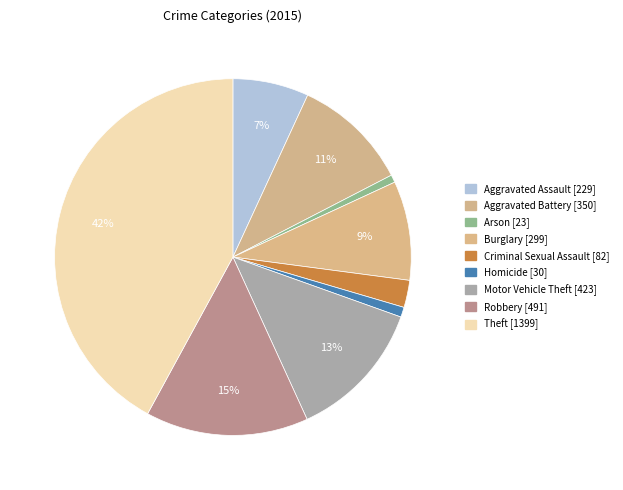

Is there a majority slice in this chart?

No